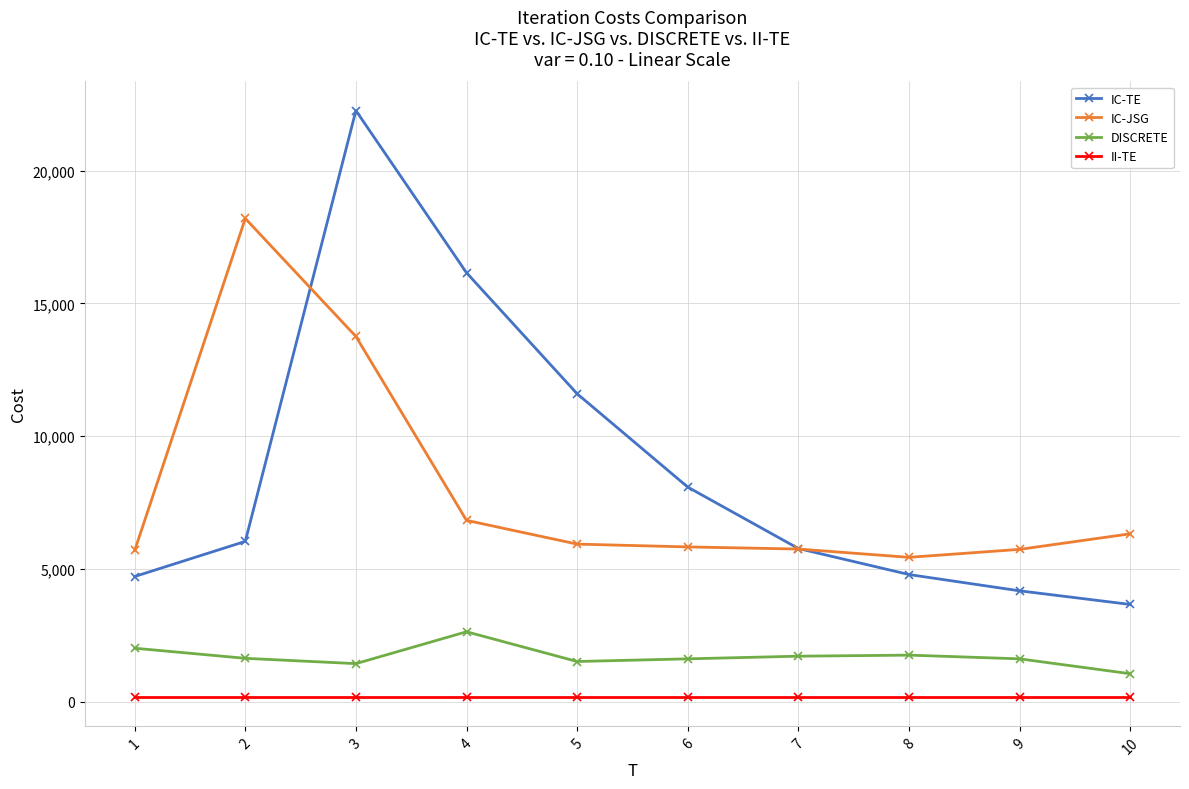

At 1, list the series in order from smallest to largest.

II-TE, DISCRETE, IC-TE, IC-JSG